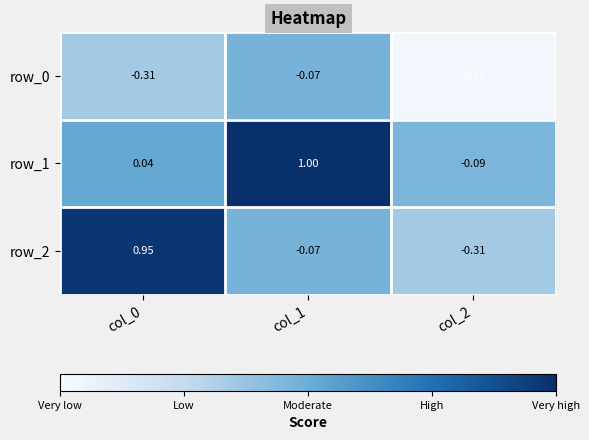

Is the value of row_2 at col_0 greater than the value of row_0 at col_1?

Yes